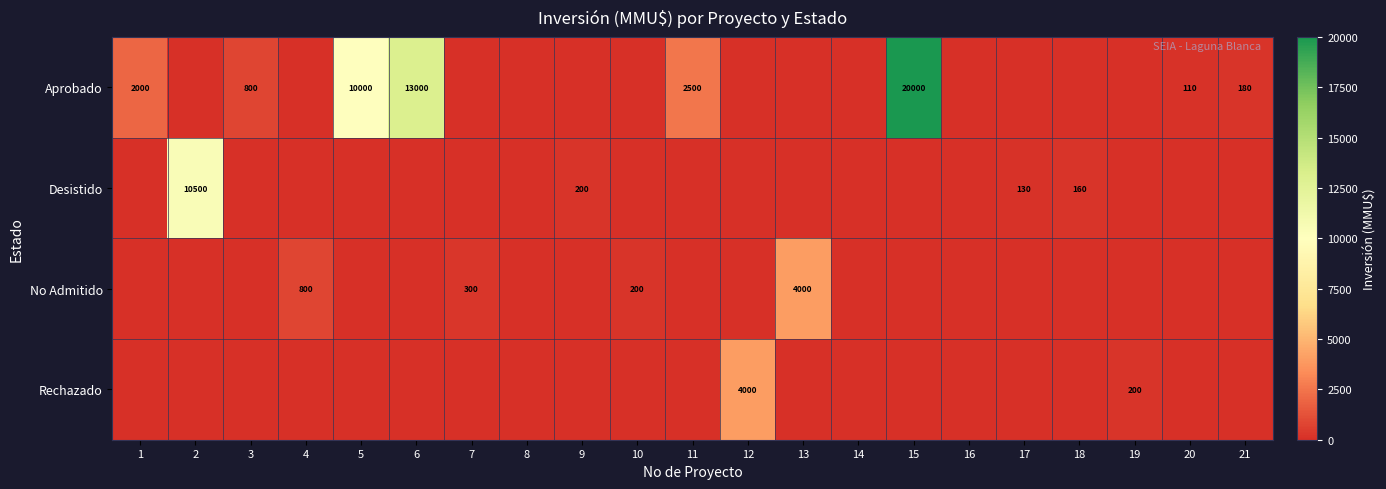

What is the spread (max minus min) of values at 9?

200